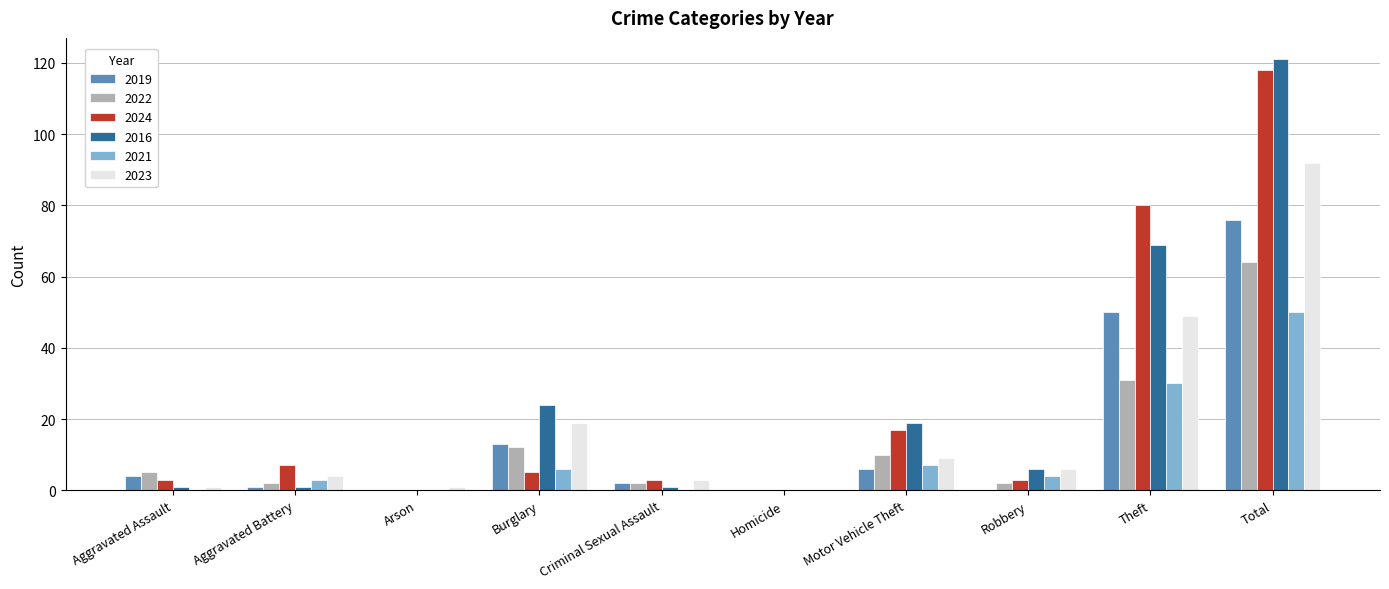

Reading left to right, what are all the values shown in this chart?

2019: Aggravated Assault=4	Aggravated Battery=1	Arson=0	Burglary=13	Criminal Sexual Assault=2	Homicide=0	Motor Vehicle Theft=6	Robbery=0	Theft=50	Total=76
2022: Aggravated Assault=5	Aggravated Battery=2	Arson=0	Burglary=12	Criminal Sexual Assault=2	Homicide=0	Motor Vehicle Theft=10	Robbery=2	Theft=31	Total=64
2024: Aggravated Assault=3	Aggravated Battery=7	Arson=0	Burglary=5	Criminal Sexual Assault=3	Homicide=0	Motor Vehicle Theft=17	Robbery=3	Theft=80	Total=118
2016: Aggravated Assault=1	Aggravated Battery=1	Arson=0	Burglary=24	Criminal Sexual Assault=1	Homicide=0	Motor Vehicle Theft=19	Robbery=6	Theft=69	Total=121
2021: Aggravated Assault=0	Aggravated Battery=3	Arson=0	Burglary=6	Criminal Sexual Assault=0	Homicide=0	Motor Vehicle Theft=7	Robbery=4	Theft=30	Total=50
2023: Aggravated Assault=1	Aggravated Battery=4	Arson=1	Burglary=19	Criminal Sexual Assault=3	Homicide=0	Motor Vehicle Theft=9	Robbery=6	Theft=49	Total=92